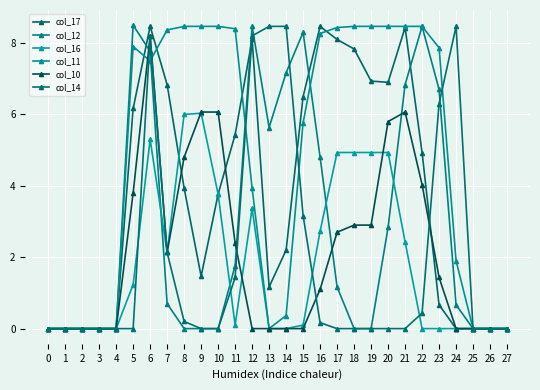

The col_11 series shows 11.4 at 16. True or false?

False